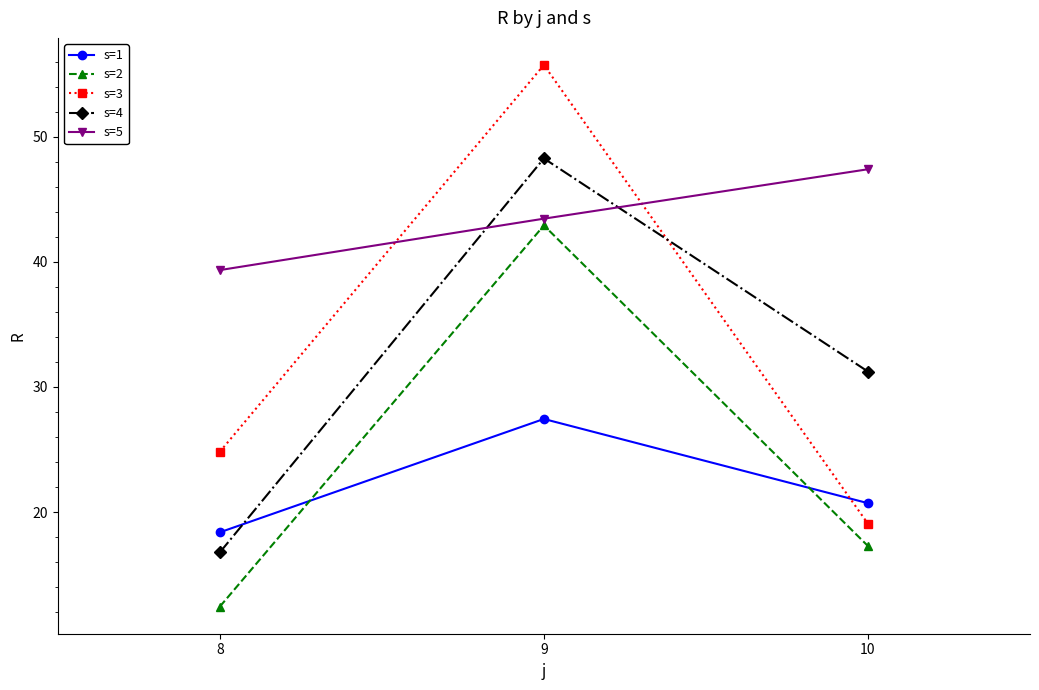

What is the difference between the highest and lowest values at 8?

26.9